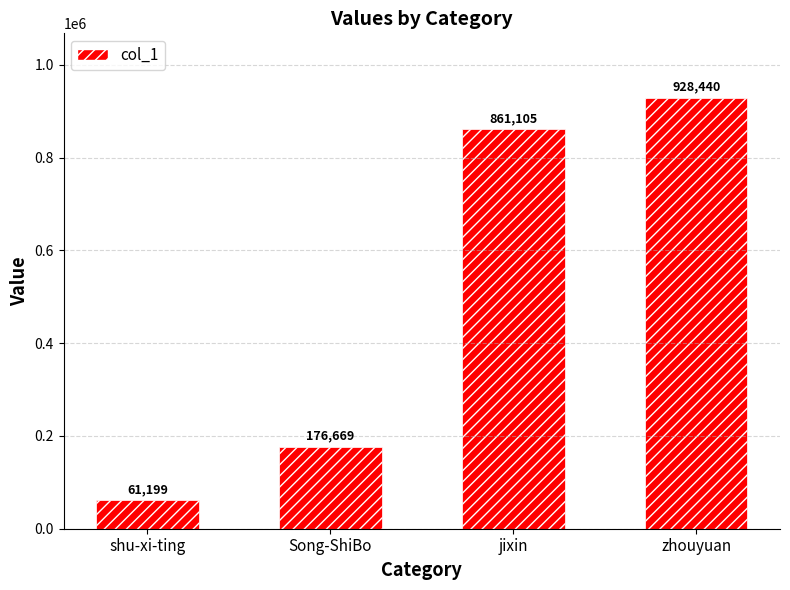

How many values are below 861105?

2